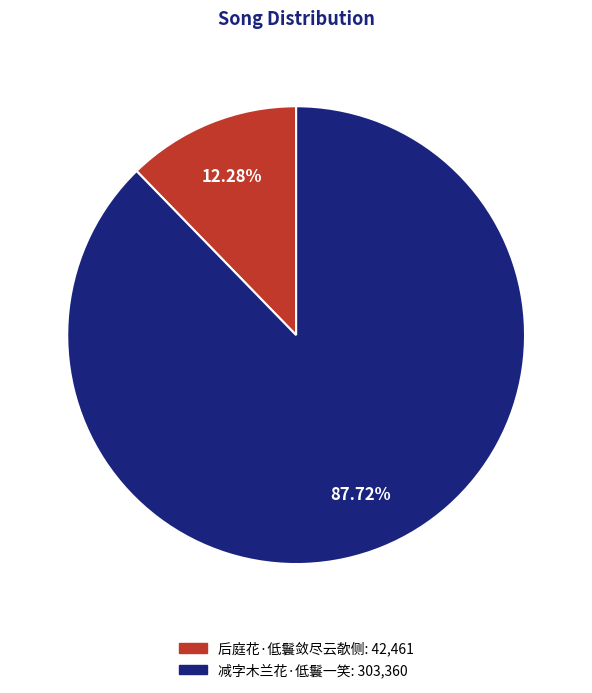

How many segments does this pie chart have?

2